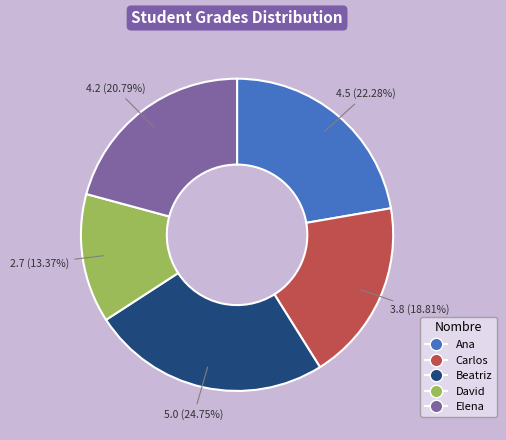

Does David account for over 50% of the chart?

No